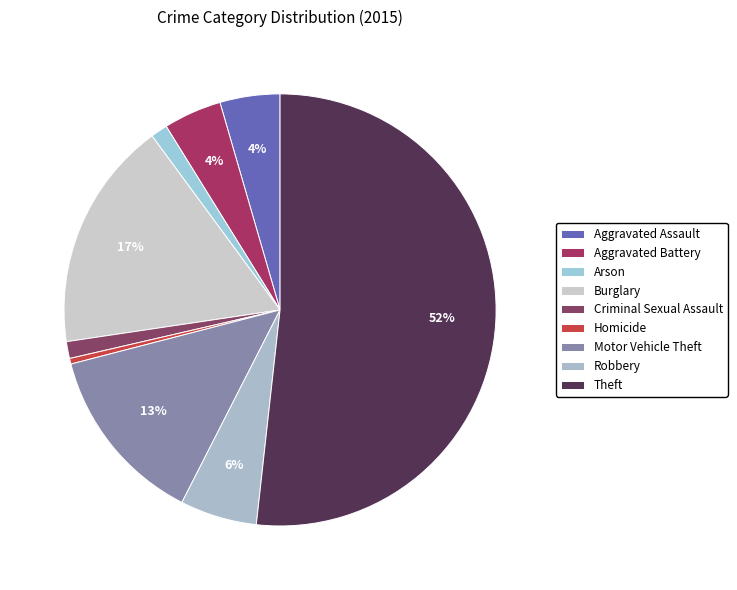

The Homicide slice represents 11% of the pie. True or false?

False